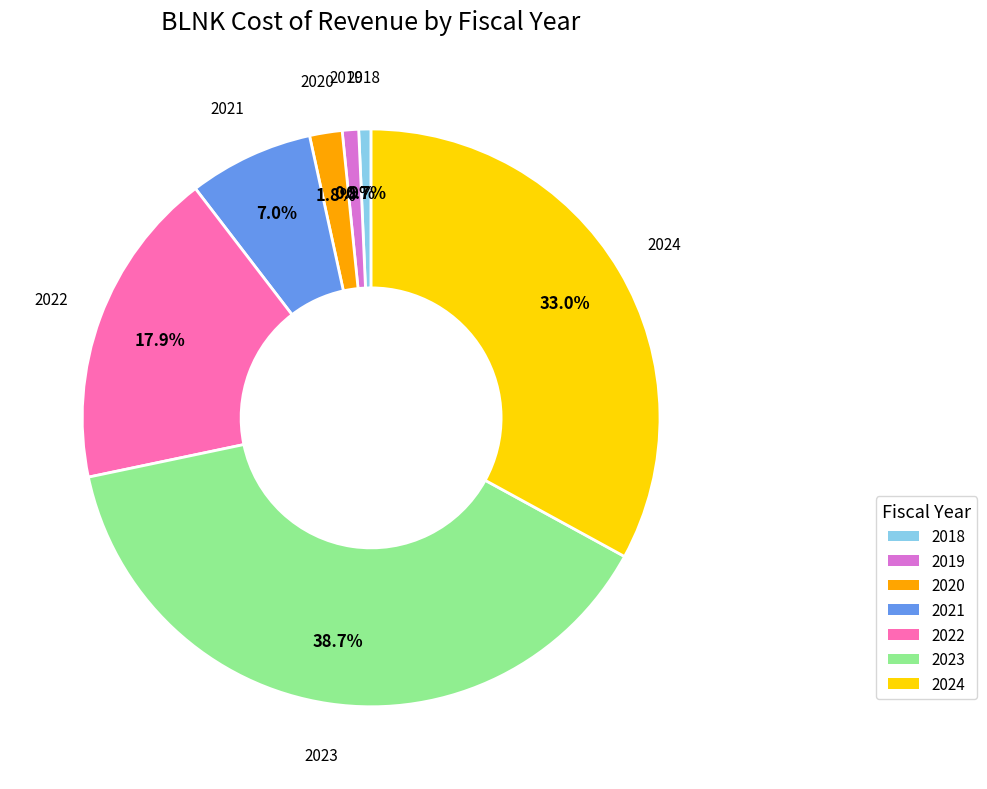

How many segments does this pie chart have?

7